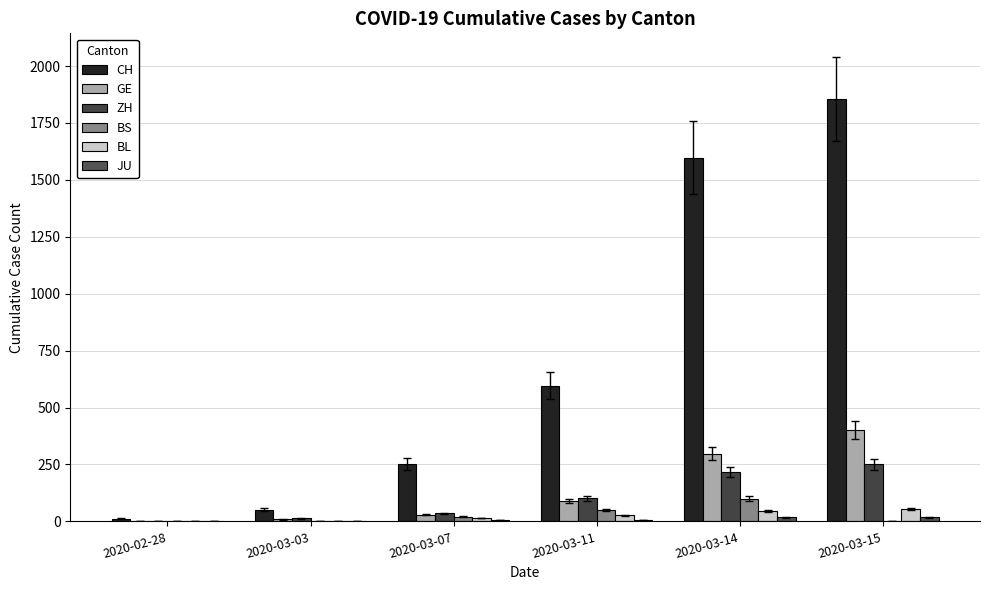

Where is CH nearest to the value 934?

2020-03-11